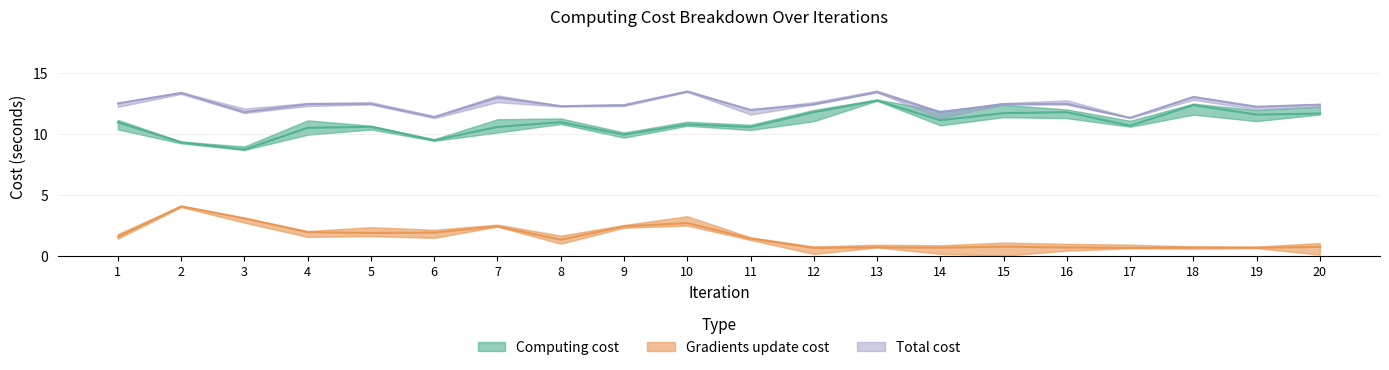

Is it true that Computing cost equals 15.8 at 8?

False